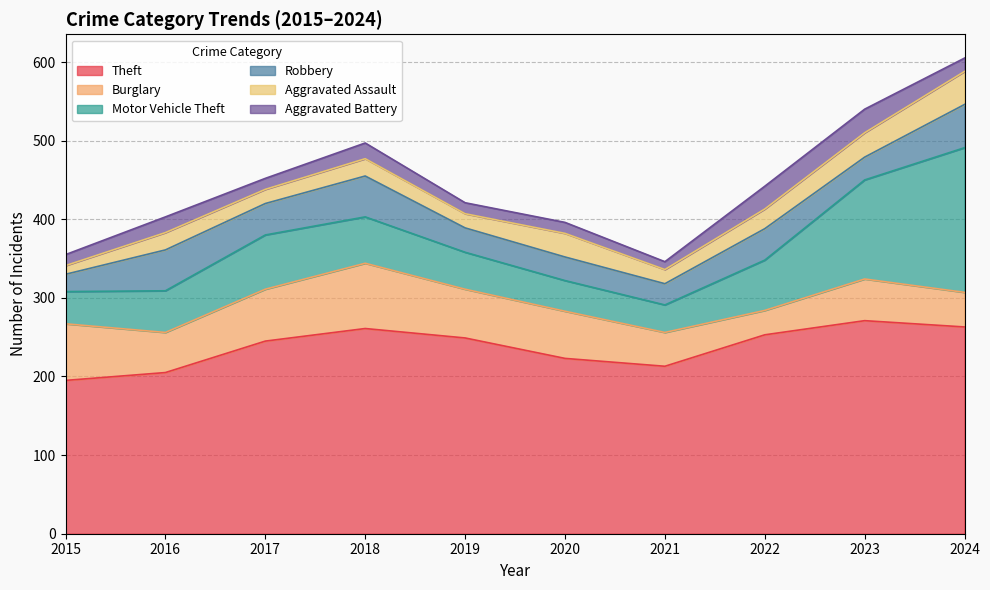

Which category has the highest value across all series?

2023